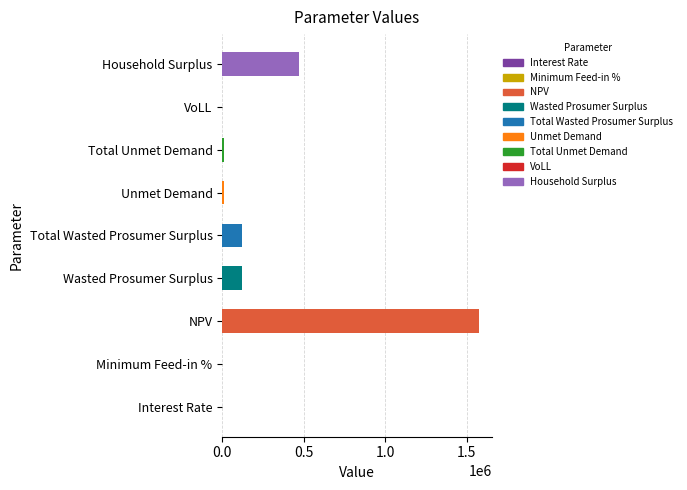

At which category does the chart reach its peak across all series?

NPV